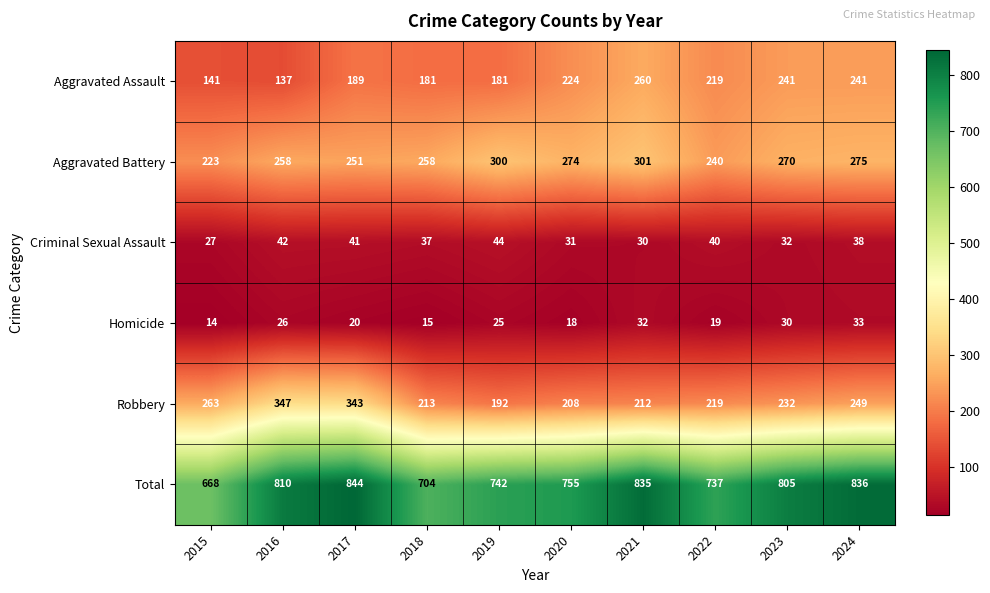

At how many categories does at least one series exceed 829?

3